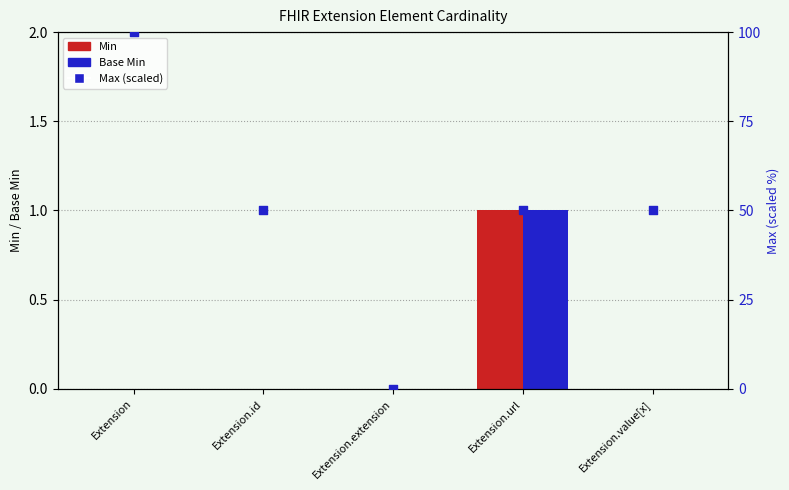

What is the total value across all series at Extension.value[x]?

50